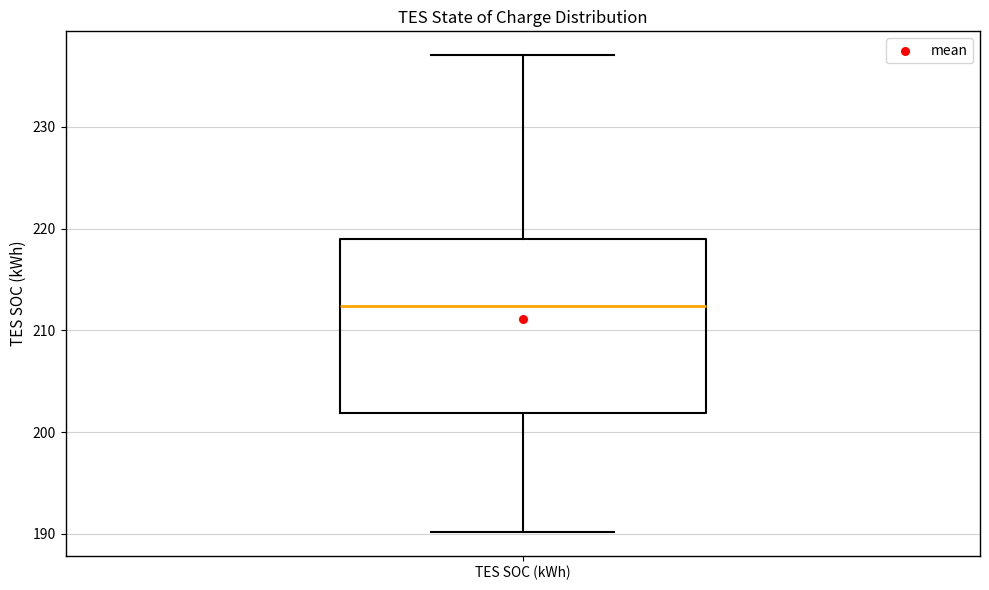

Transcribe this box plot: give where the median line is, the range the box spans, and where the two whiskers end, as read against the y-axis. The values are not printed on the chart, so give them approximately, as read against the axis.

median 212, box 202 to 219, whiskers 190 to 237